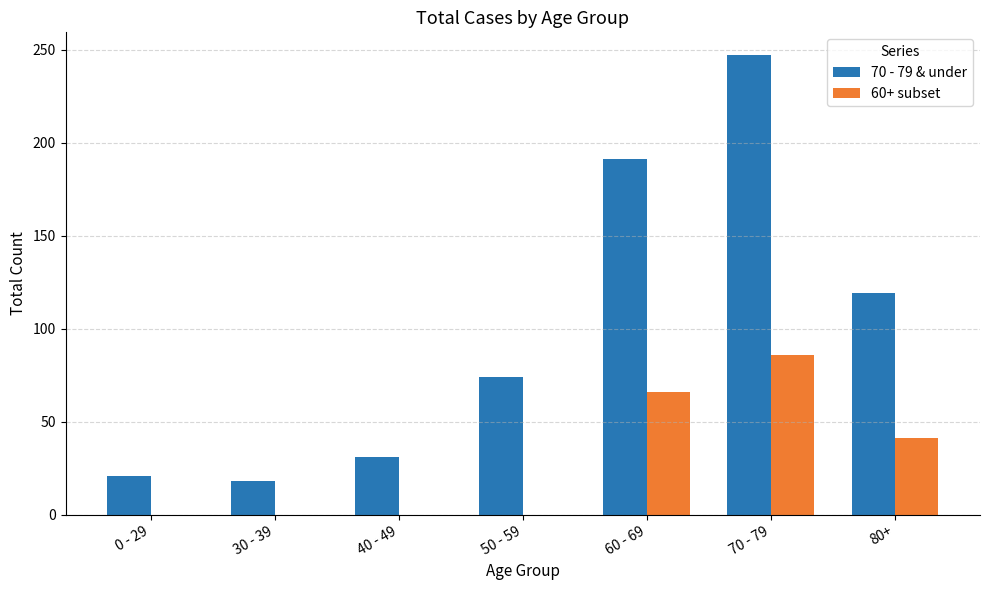

What is the sum of all 60+ subset values?

193